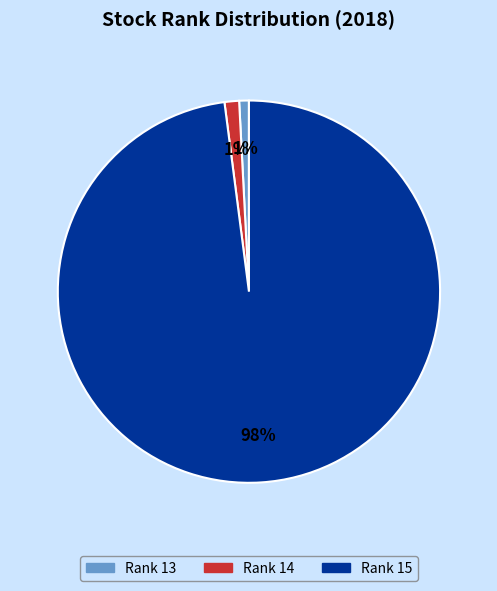

How many segments does this pie chart have?

3